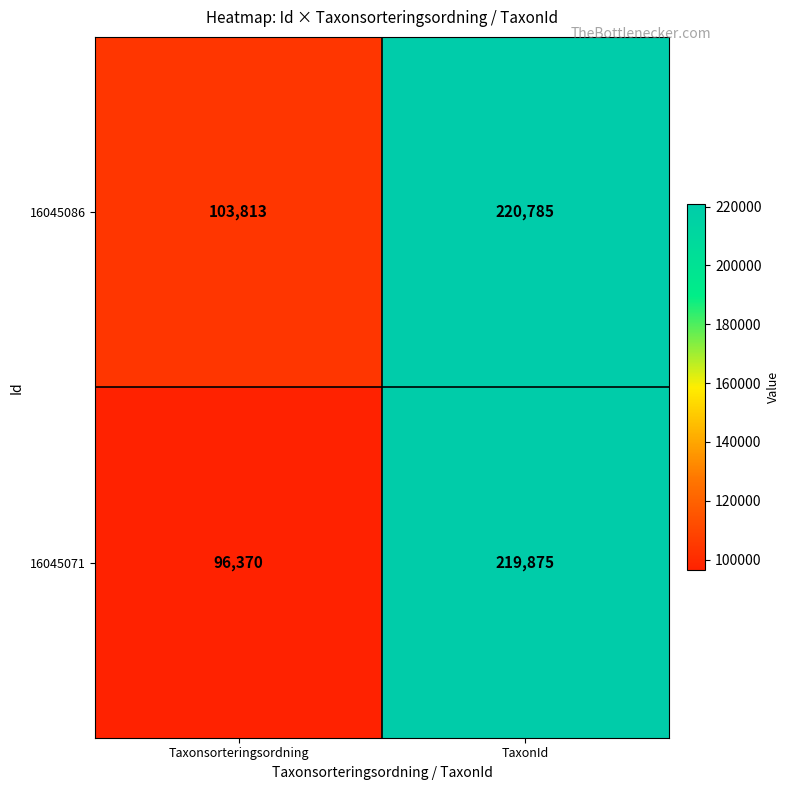

At how many categories does at least one series exceed 162378?

1